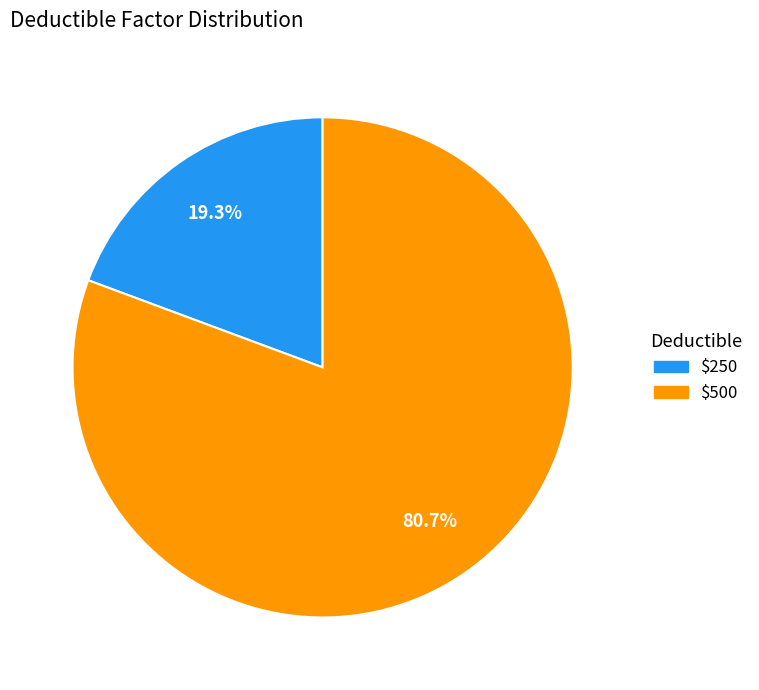

Does any single category account for the majority?

Yes